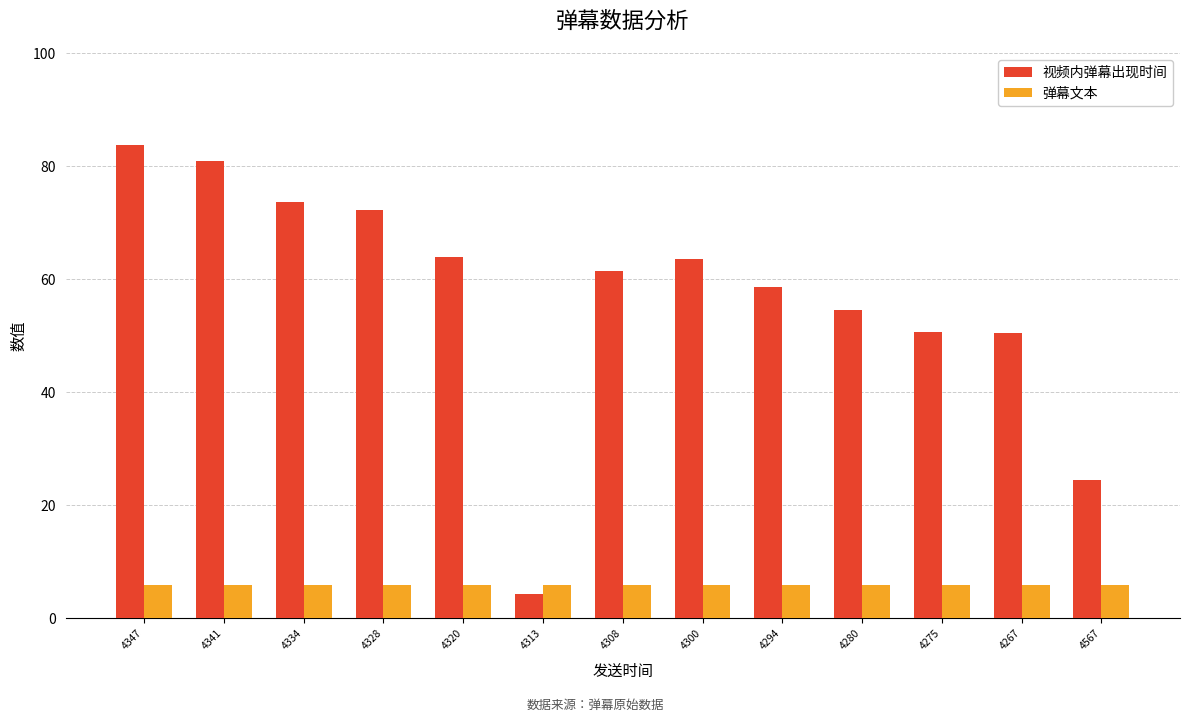

Between 4341 and 4300, which series saw the biggest shift?

视频内弹幕出现时间